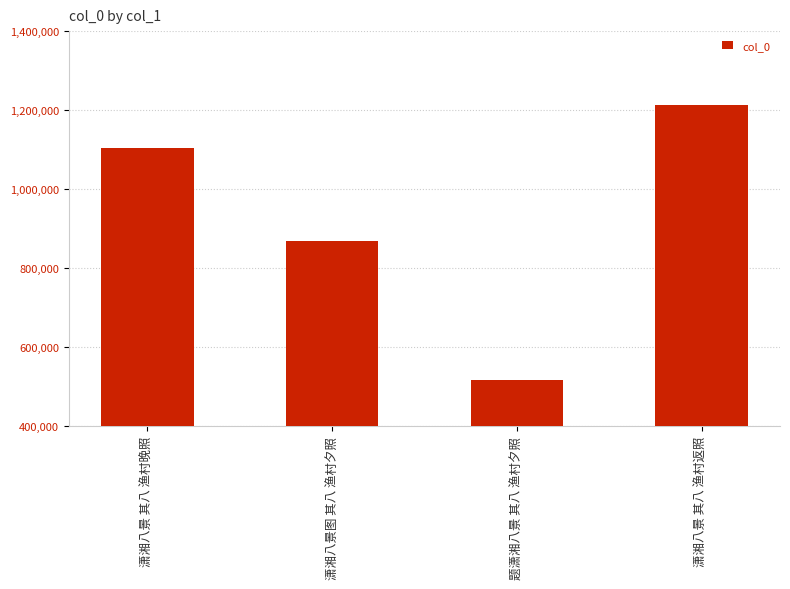

Between 潇湘八景图 其八 渔村夕照 and 题潇湘八景 其八 渔村夕照, which is larger?

潇湘八景图 其八 渔村夕照